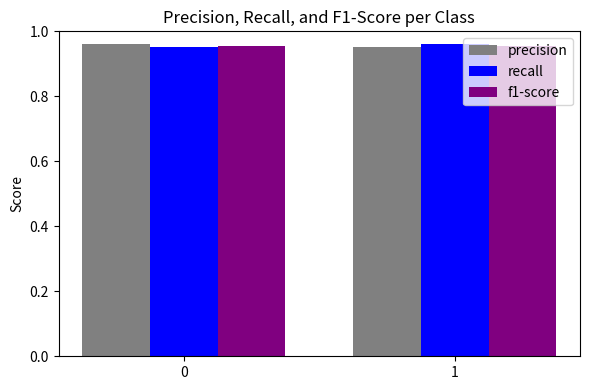

The f1-score series shows 1.5 at 0. True or false?

False